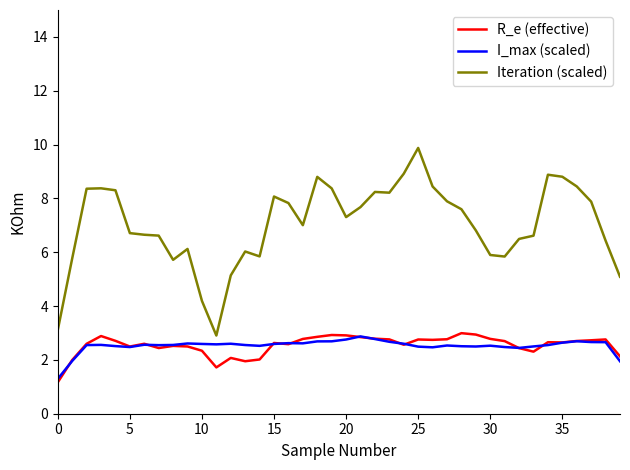

Which series has the largest total across all categories?

Iteration (scaled)